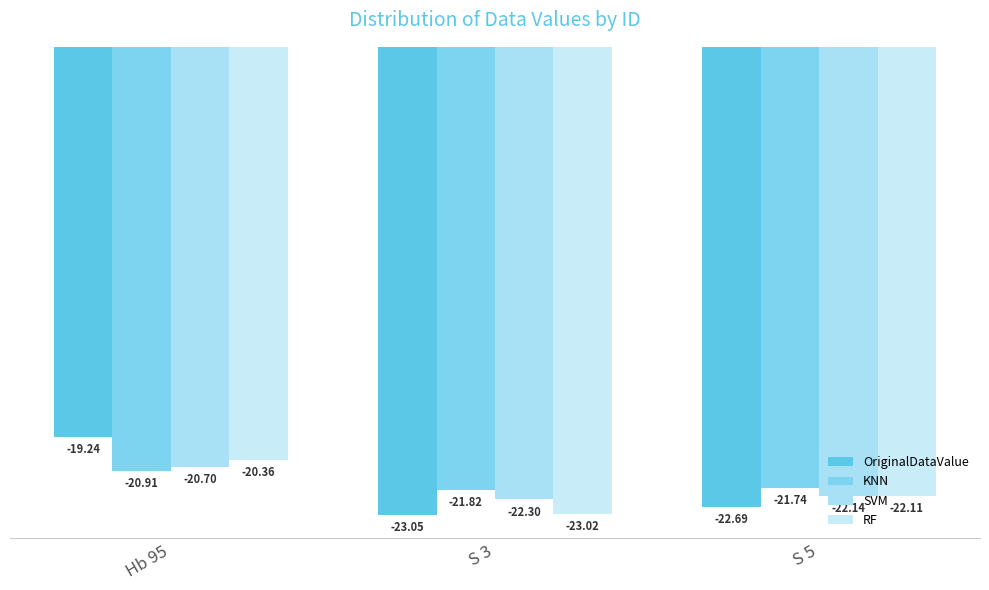

Where is OriginalDataValue nearest to the value -21?

S 5